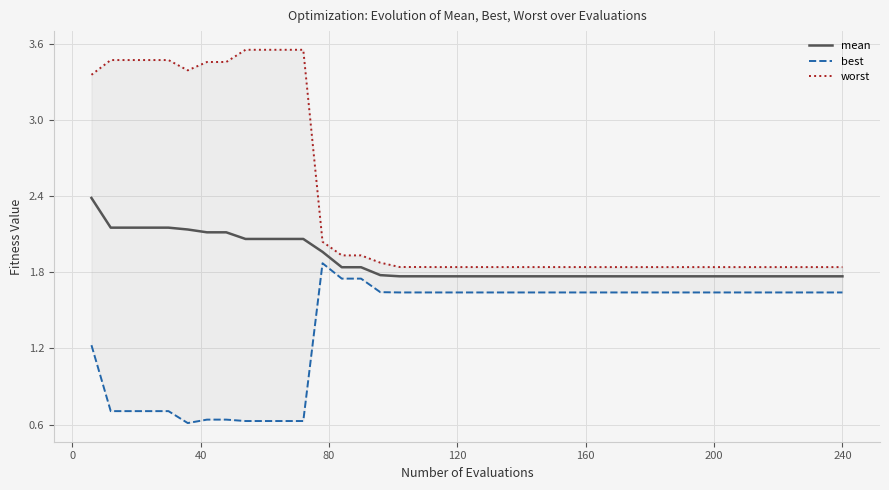

What is the highest value of the mean series?

2.4